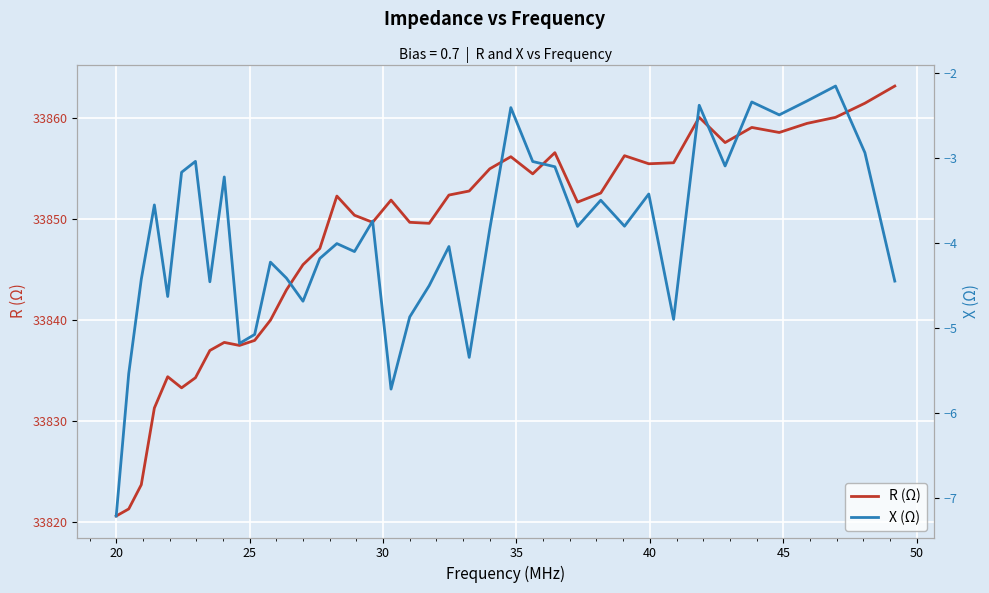

How many interior local peaks does the R (Ω) series have?

9